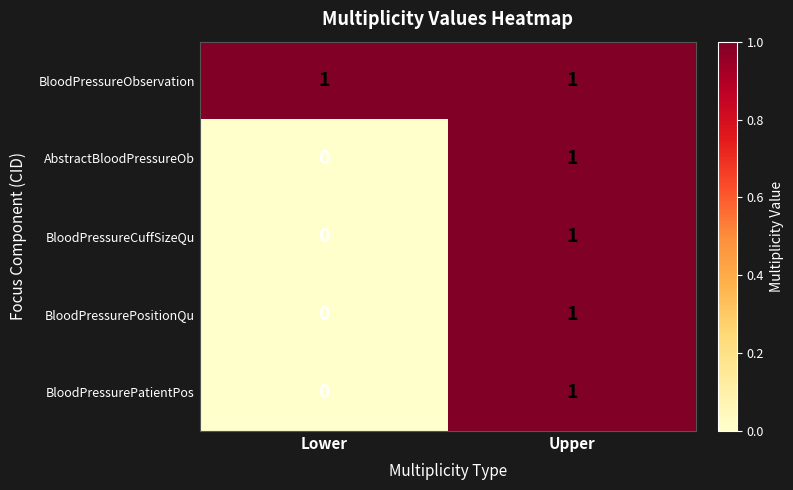

True or false: BloodPressurePatientPos has a value of -1 at Lower.

False